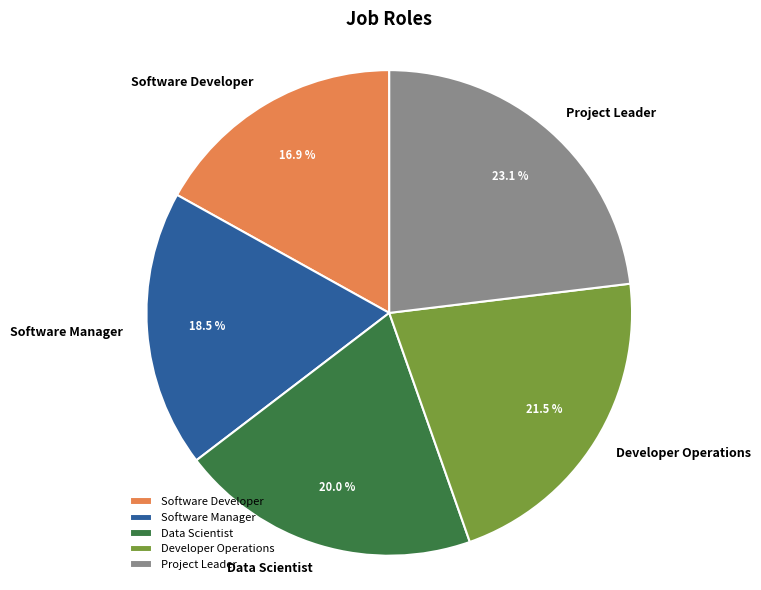

To the nearest percent, what is the combined percentage of Project Leader and Data Scientist?

43%